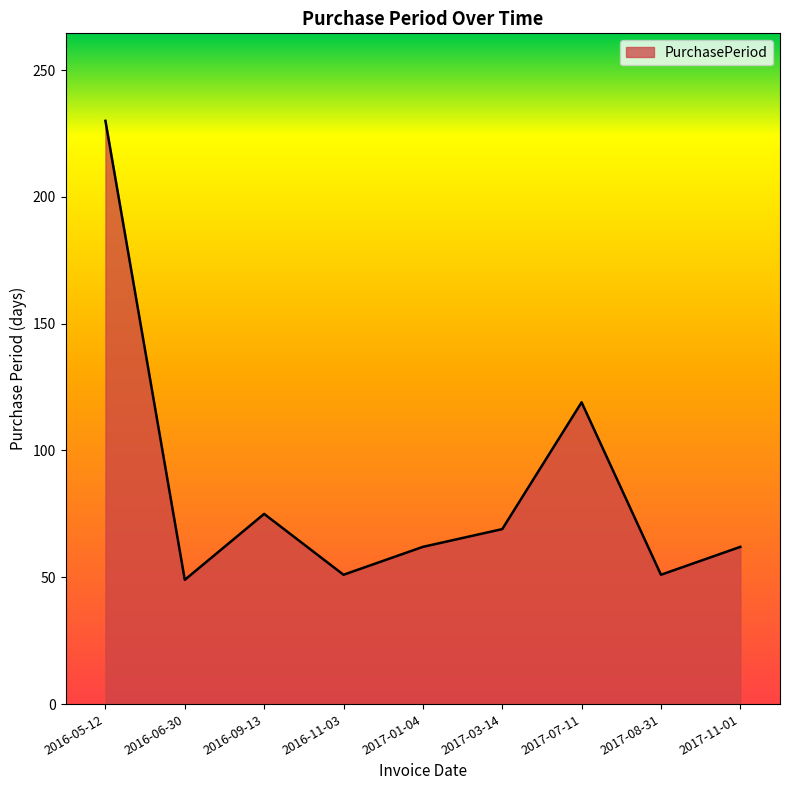

True or false: the data has more than 1 interior local peaks.

True